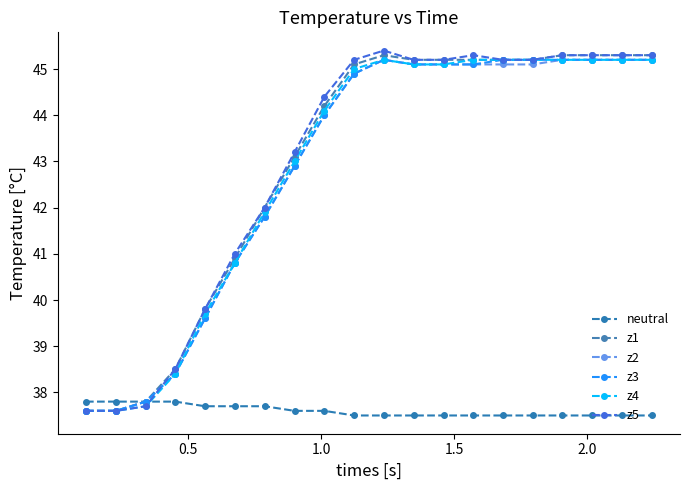

How many lines are shown in the chart?

6